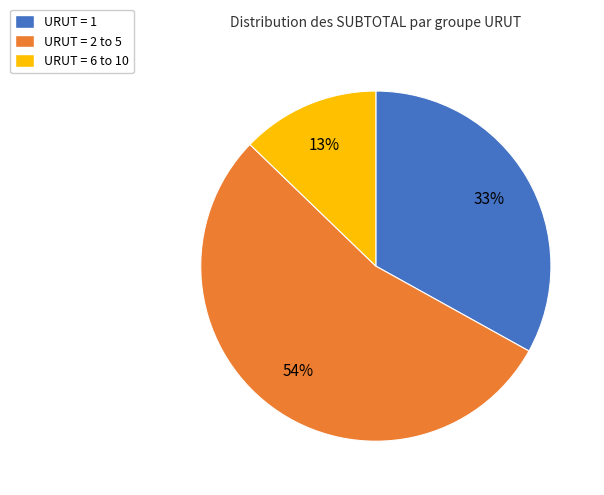

Do URUT = 1 and URUT = 2 to 5 together represent more than half of the pie?

Yes